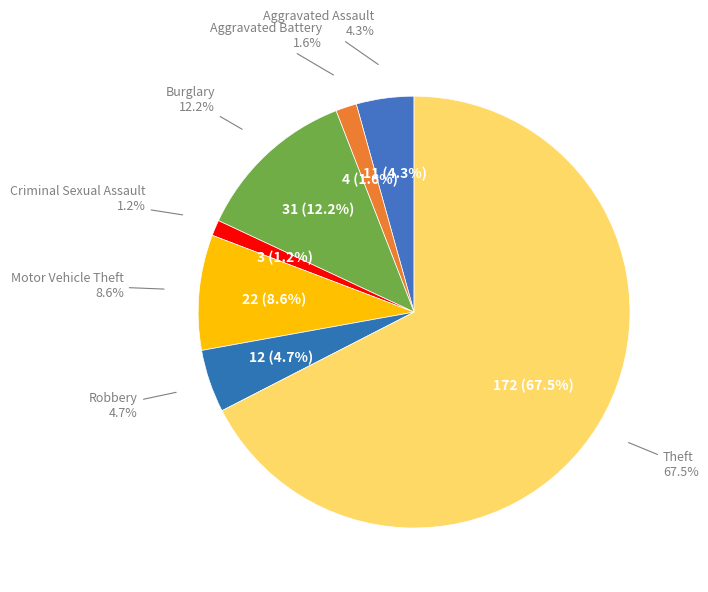

Which category accounts for the majority?

Theft